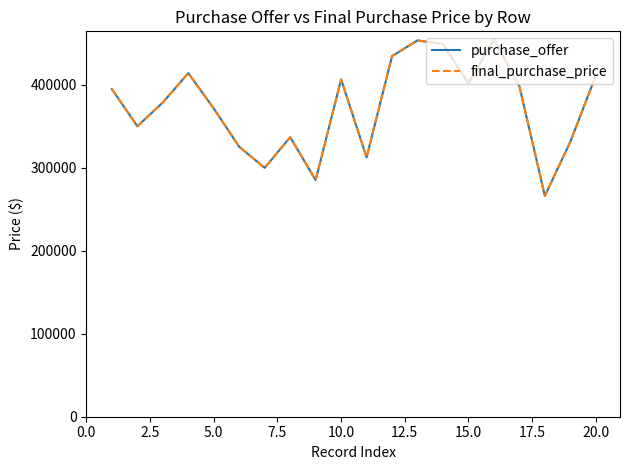

What is the sum of all purchase_offer values?

7477624.0